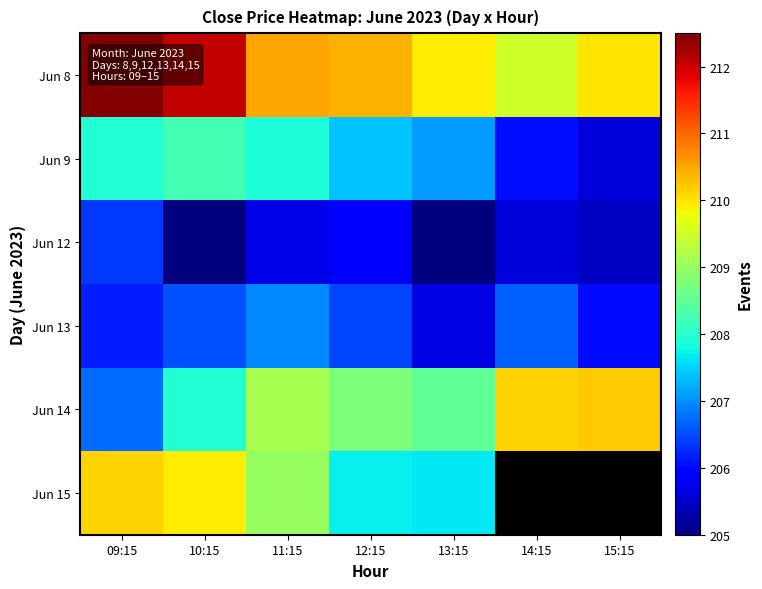

Which series has the largest total across all categories?

Jun 8